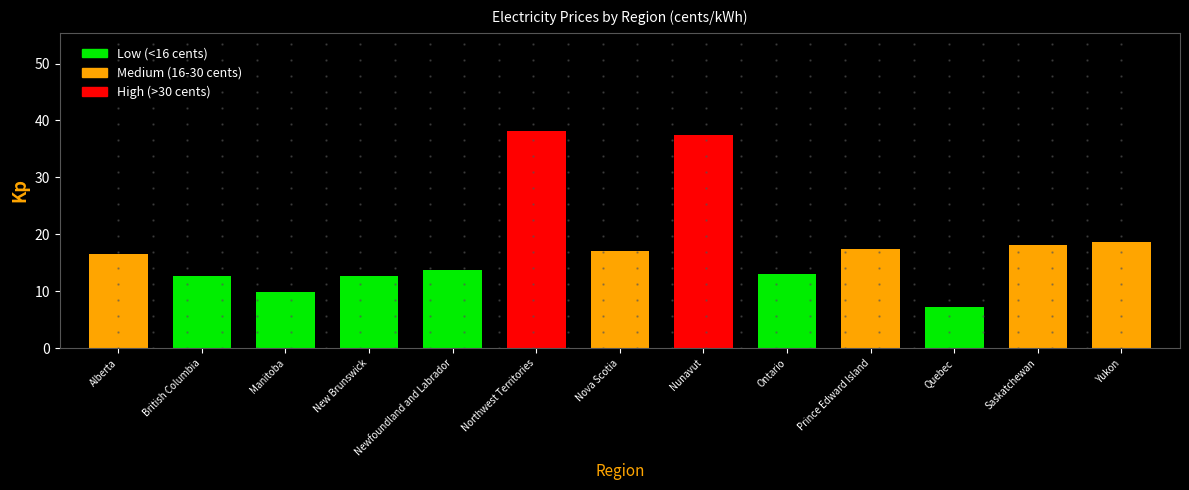

Rank the categories by value from lowest to highest.

Quebec, Manitoba, British Columbia, New Brunswick, Ontario, Newfoundland and Labrador, Alberta, Nova Scotia, Prince Edward Island, Saskatchewan, Yukon, Nunavut, Northwest Territories